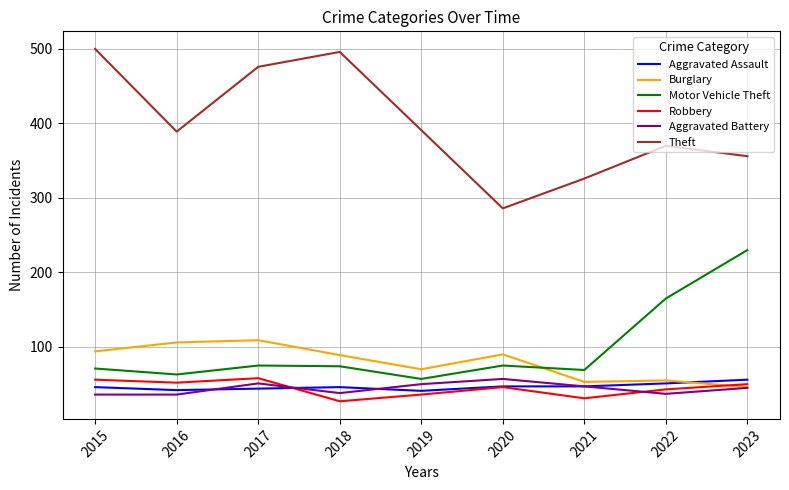

What is the total value across all series at 2017?

813